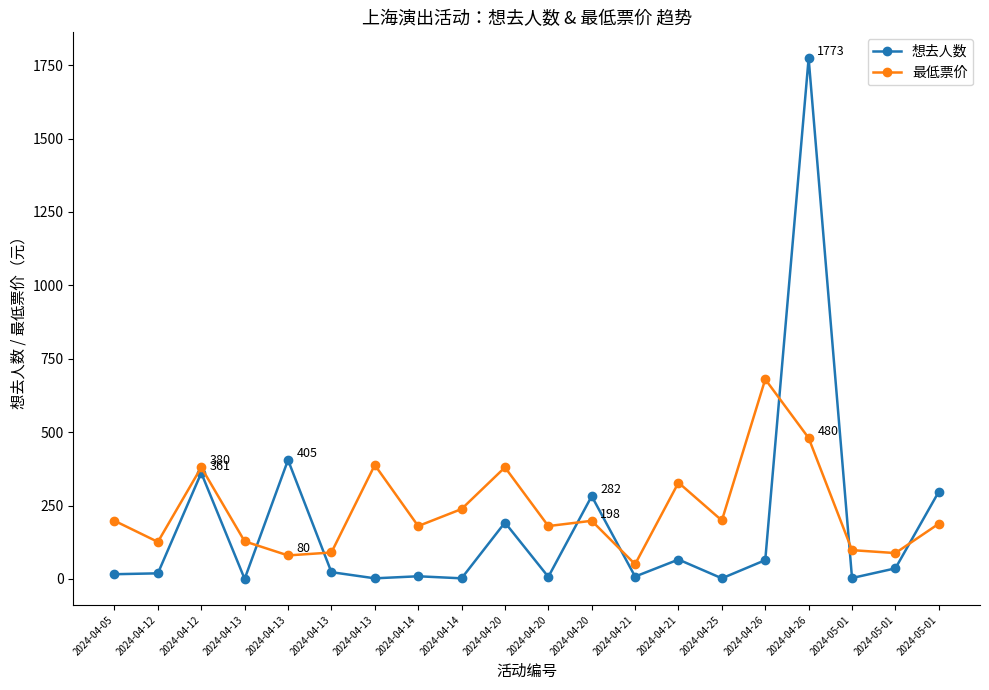

How many data points in 最低票价 are less than 198?

10